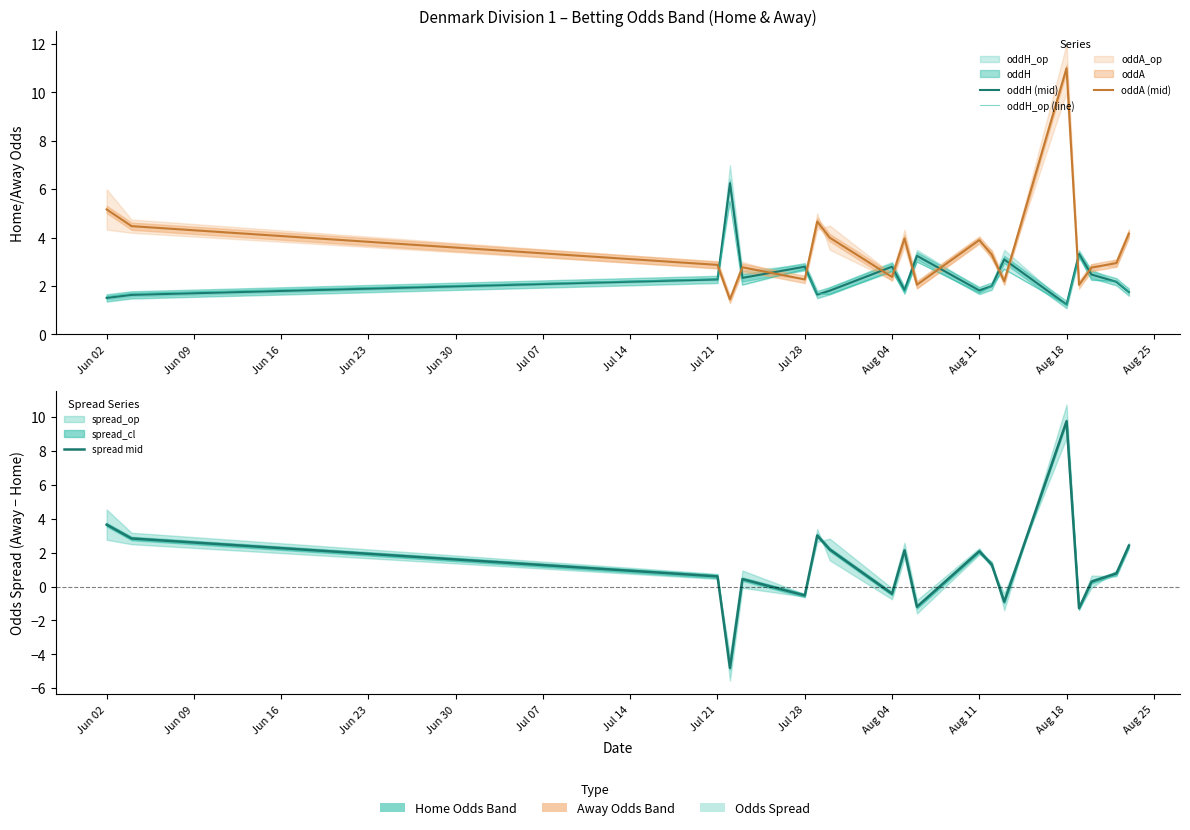

How many lines are shown in the chart?

4